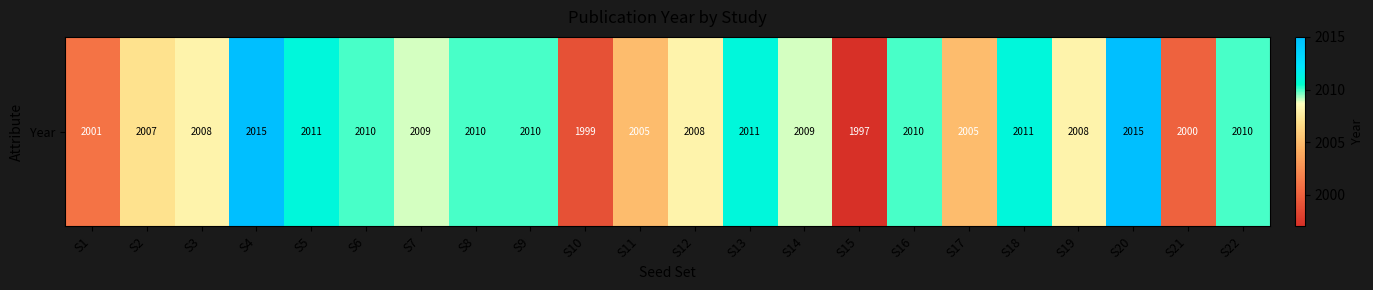

What value does the data have at S6, to the nearest 5?

2010